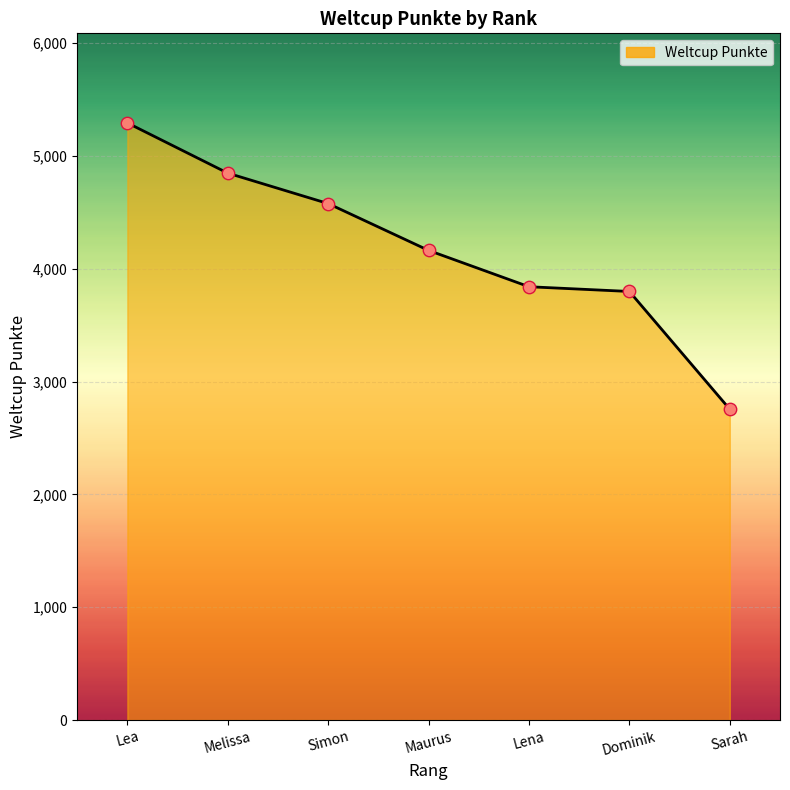

Approximately how many times larger is the value at Maurus compared to Lena?

1.1